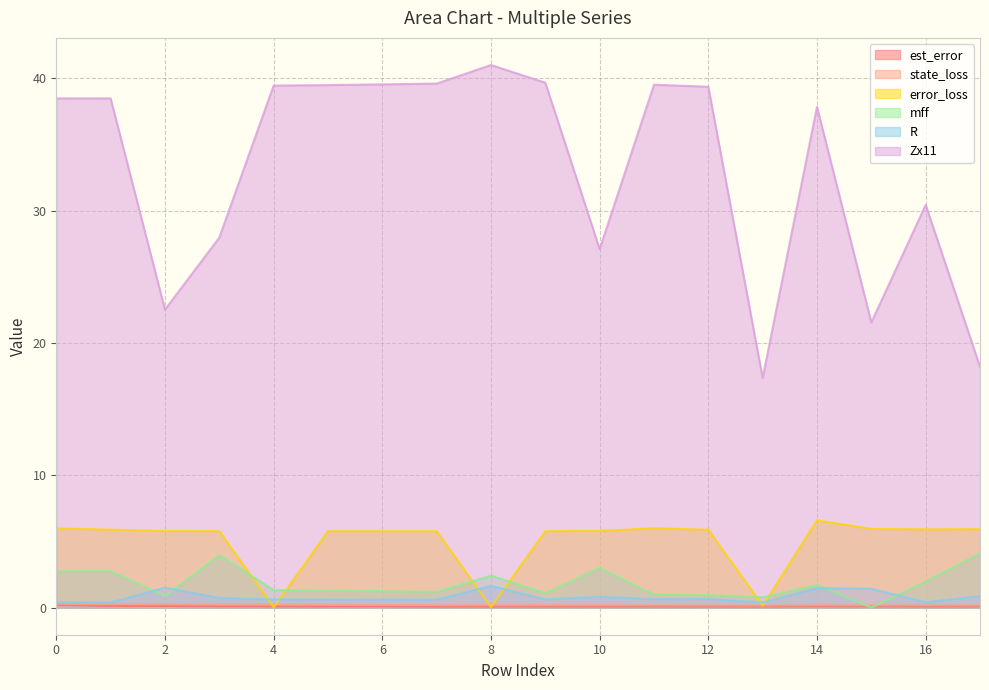

What is the difference between the highest and lowest values at 17?

18.1